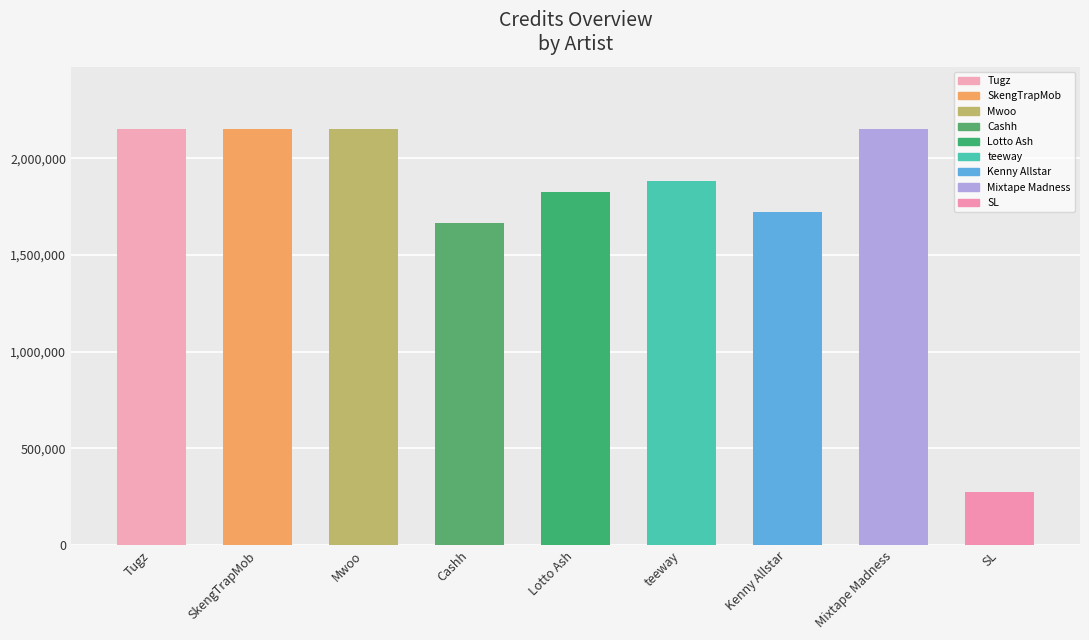

The value at Cashh is 594118. True or false?

False